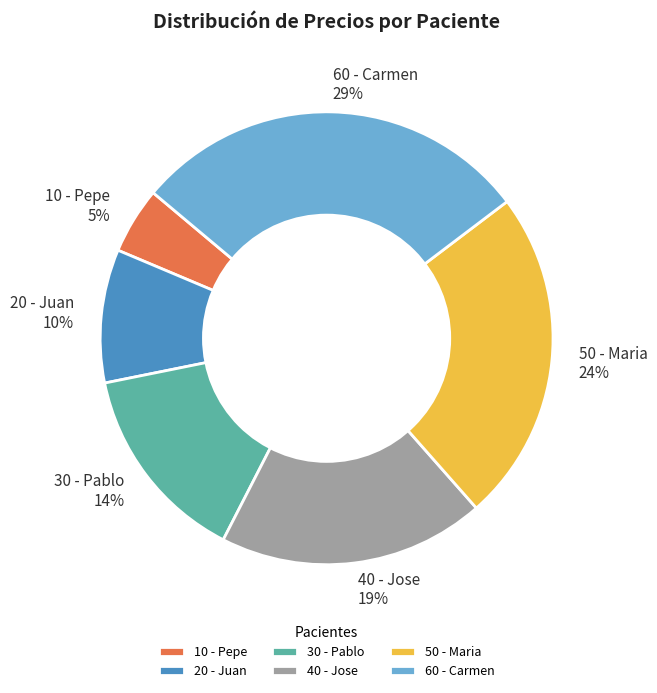

Approximately how many times larger is the value at 20 - Juan compared to 60 - Carmen?

0.3